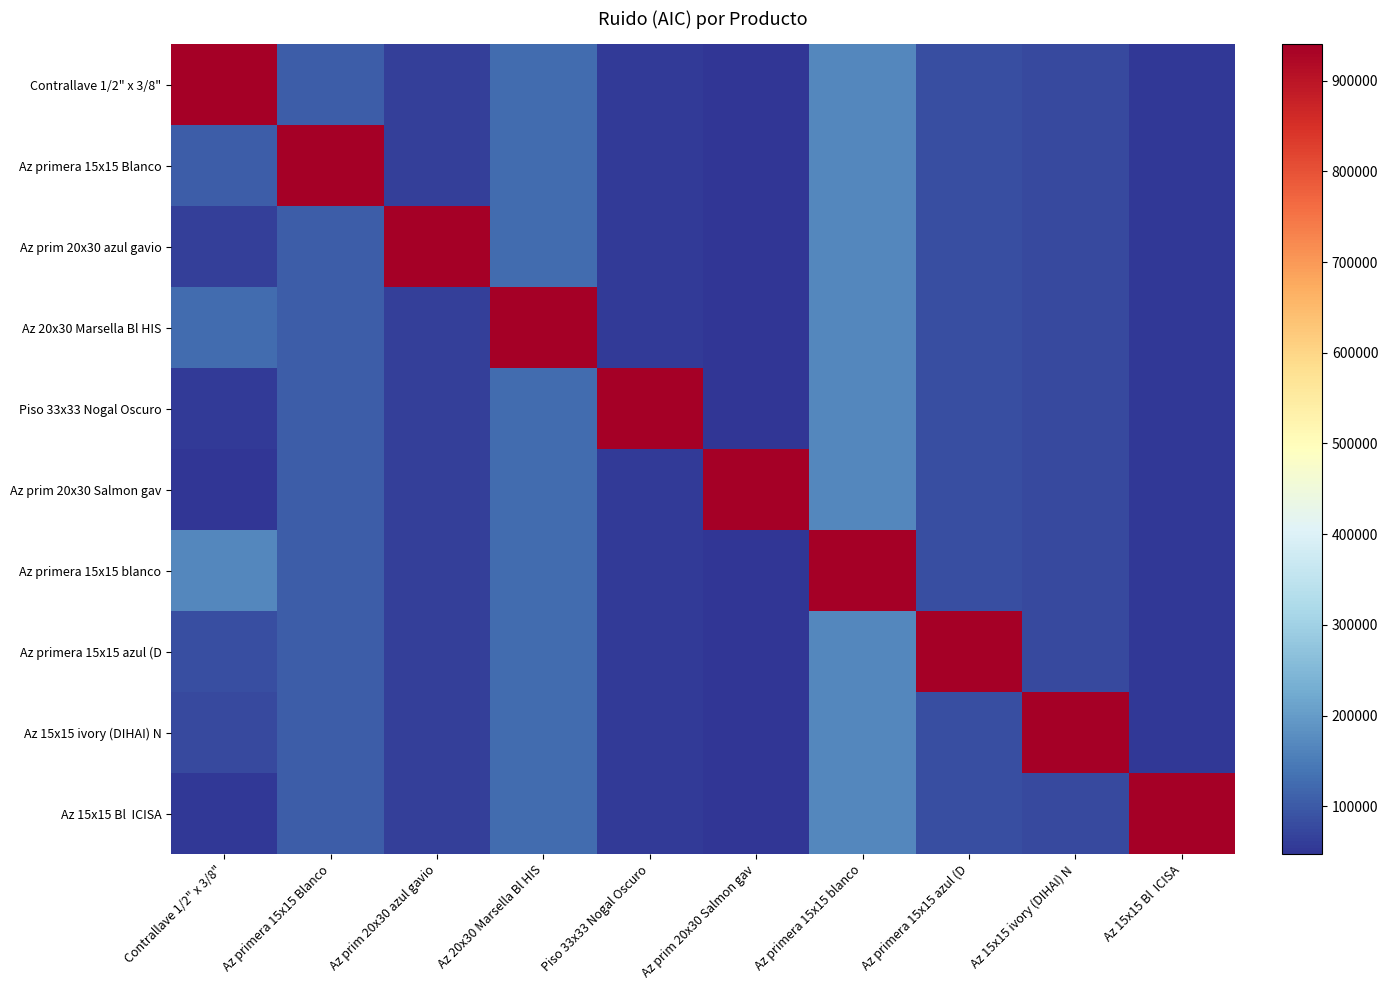

What is the difference between the highest and lowest values at Az primera 15x15 azul (D?

857682.1